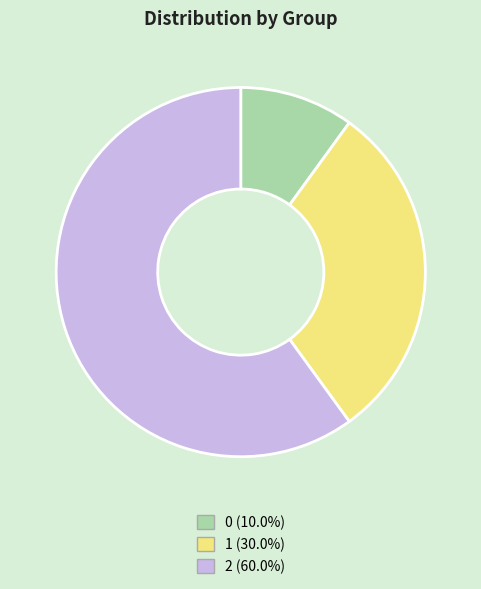

Does 2 represent more than half of the total?

Yes